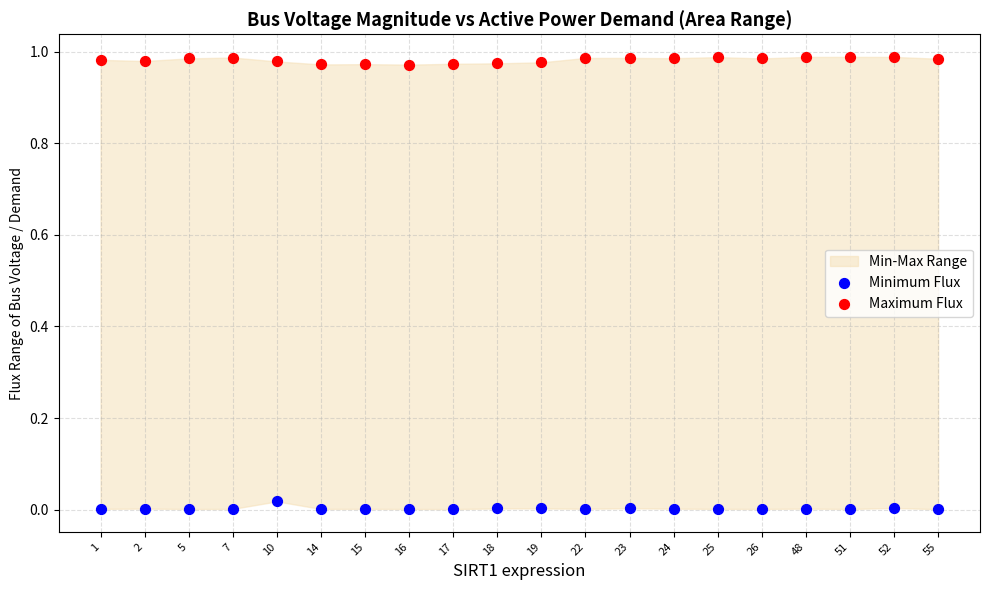

Which series reaches the maximum Y coordinate?

Maximum Flux